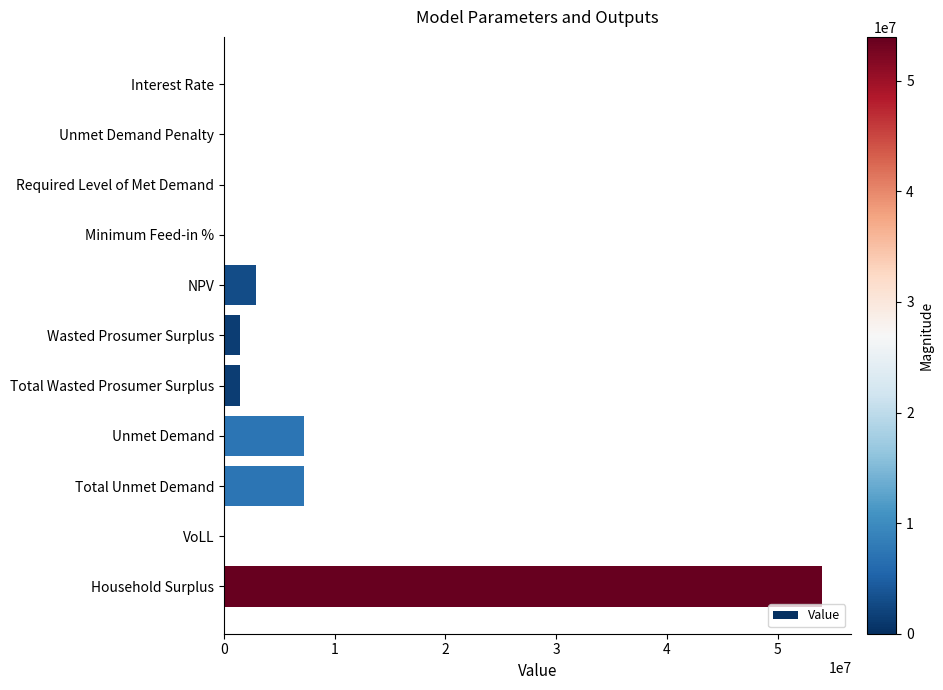

What is the approximate value at Household Surplus?

53969311.3